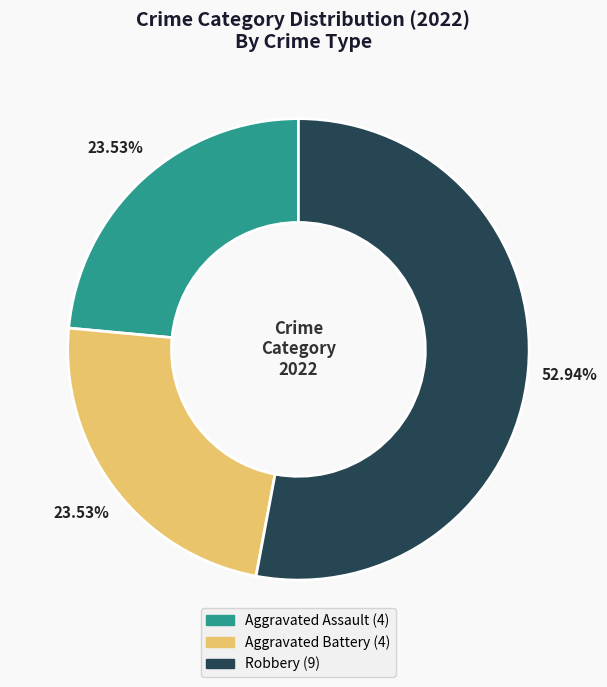

Is there a majority slice in this chart?

Yes